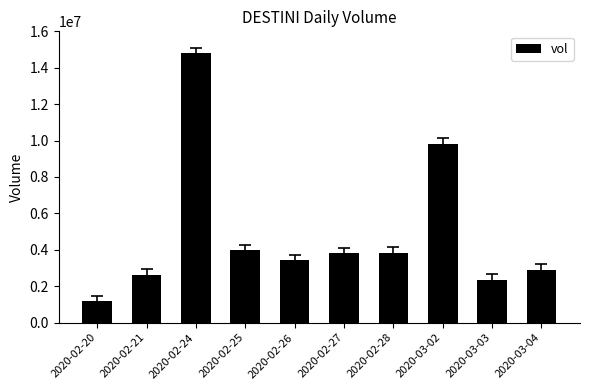

The chart shows a value of 2107527 at 2020-02-25. True or false?

False